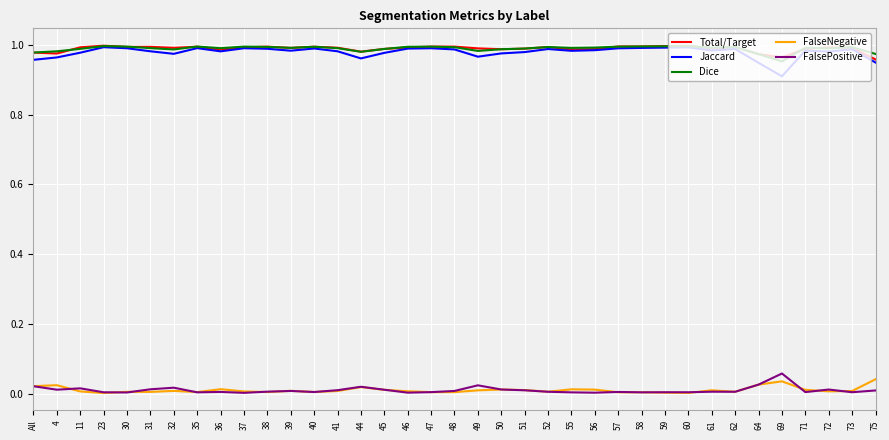

What is the total value across all series at 69?

2.9